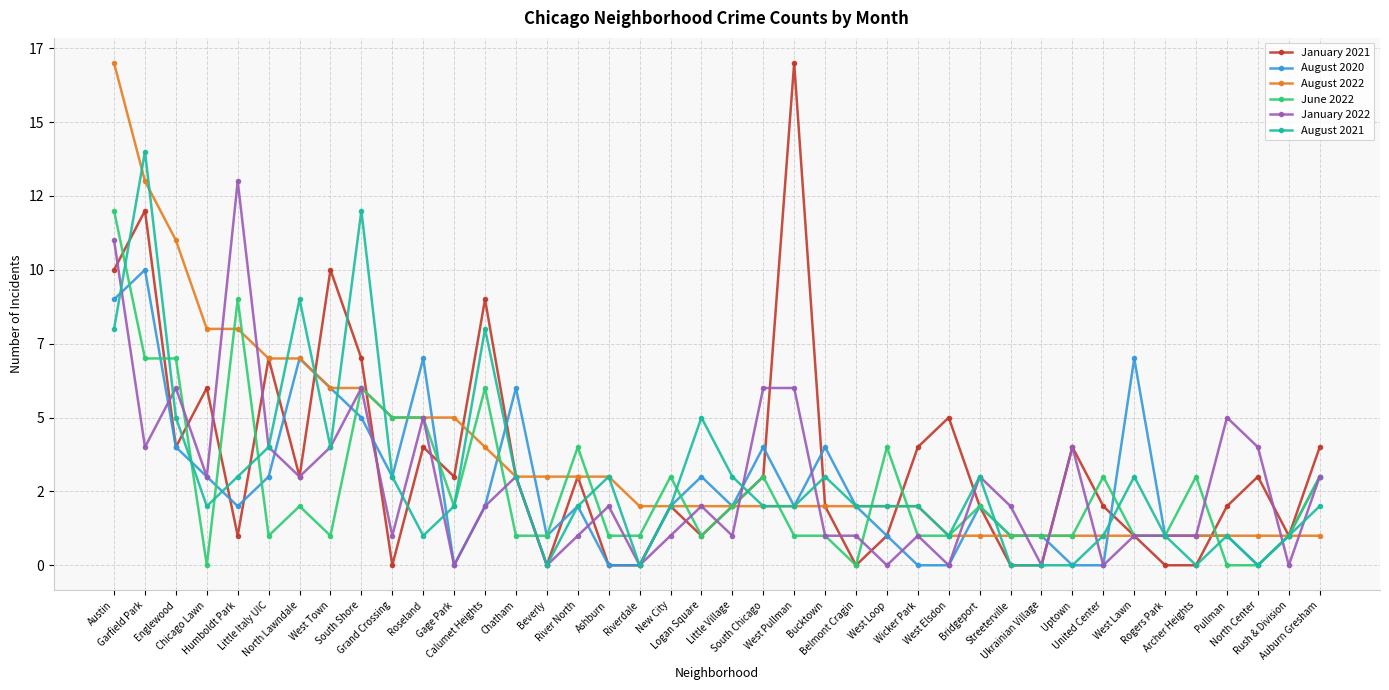

What are all the series names shown in the legend?

January 2021, August 2020, August 2022, June 2022, January 2022, August 2021